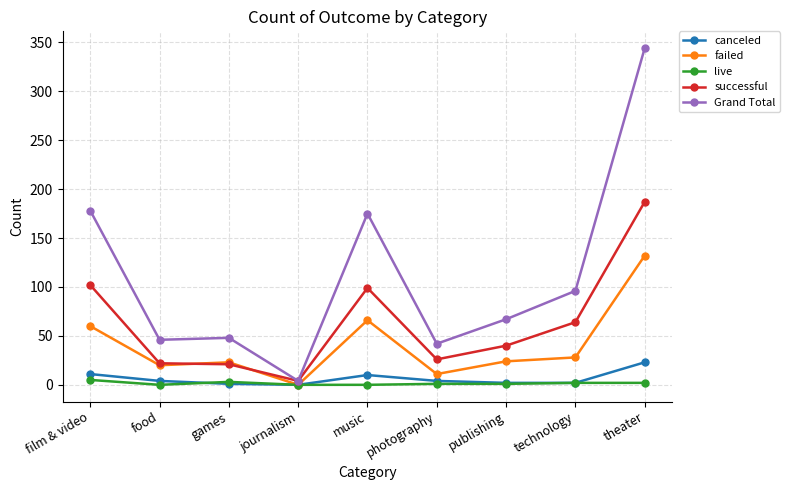

What is the sum of all Grand Total values?

1000